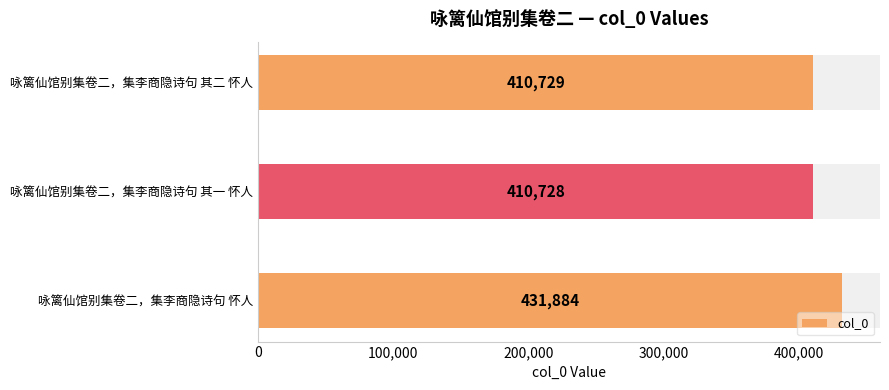

True or false: the data shows 678376 at 咏篱仙馆别集卷二，集李商隐诗句 其二 怀人.

False